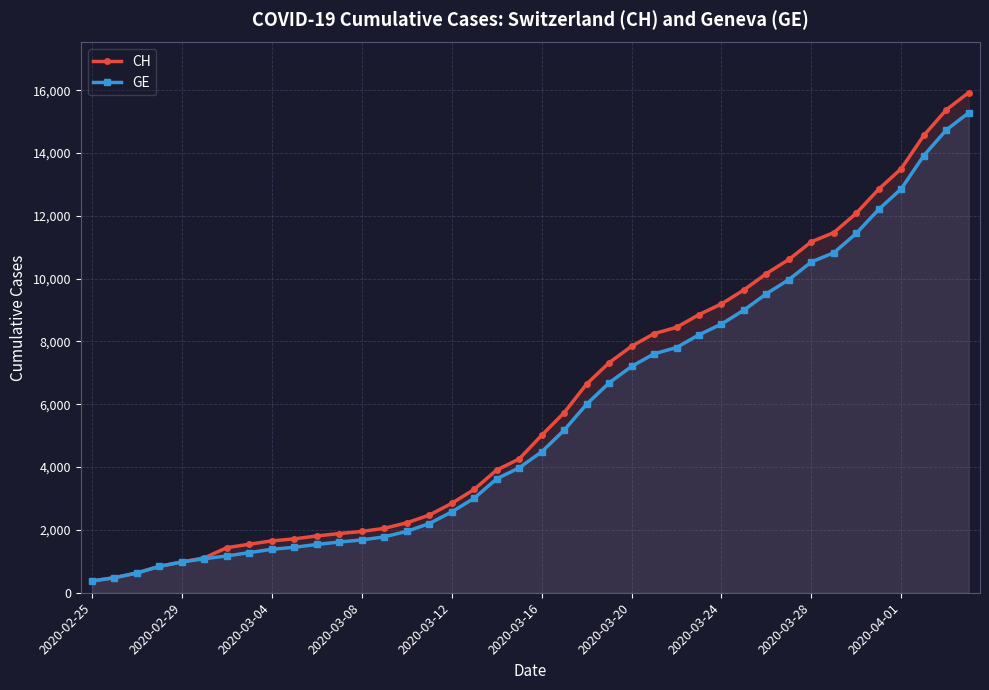

Which series has the largest range (max minus min)?

CH